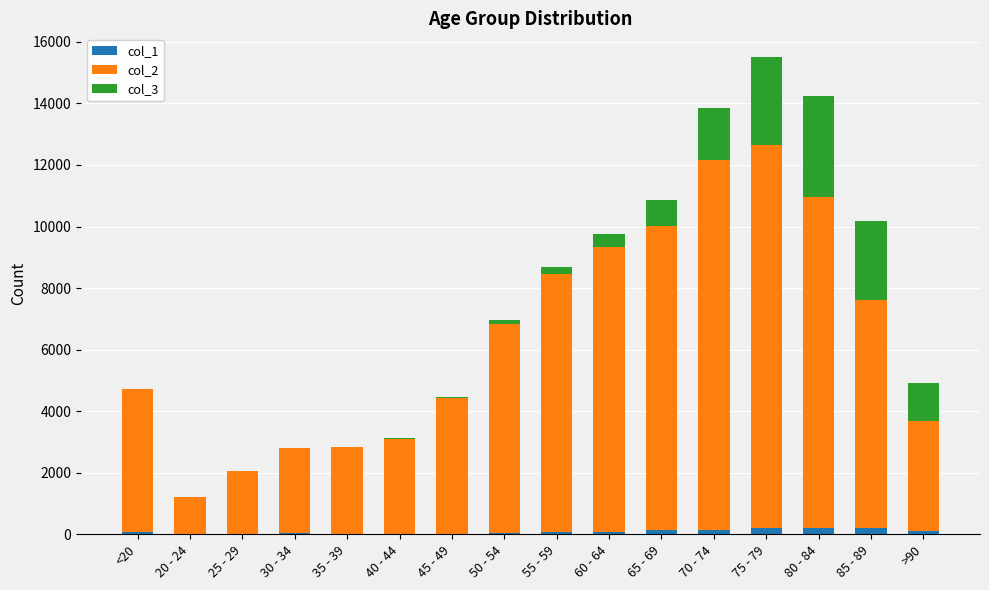

What are all the series names shown in the legend?

col_1, col_2, col_3